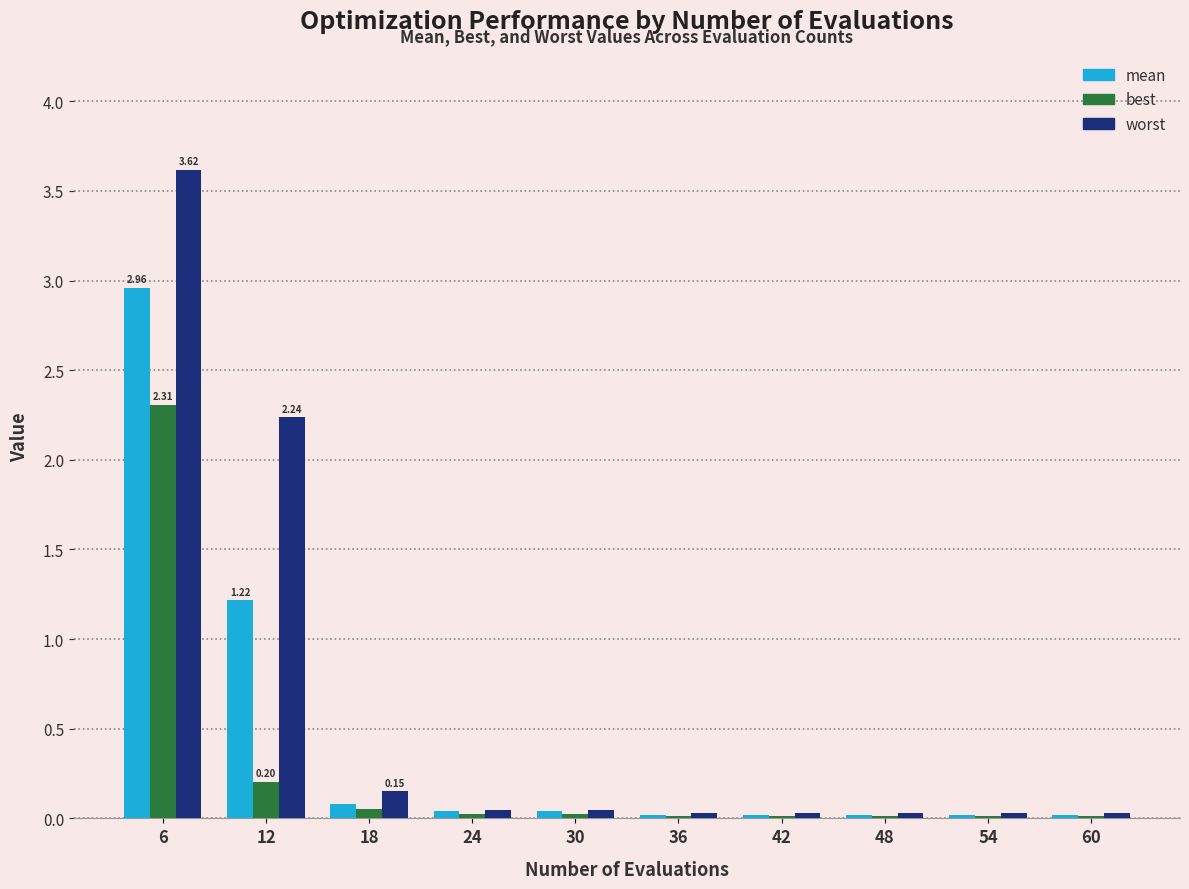

At which category is the sum across all series the highest?

6